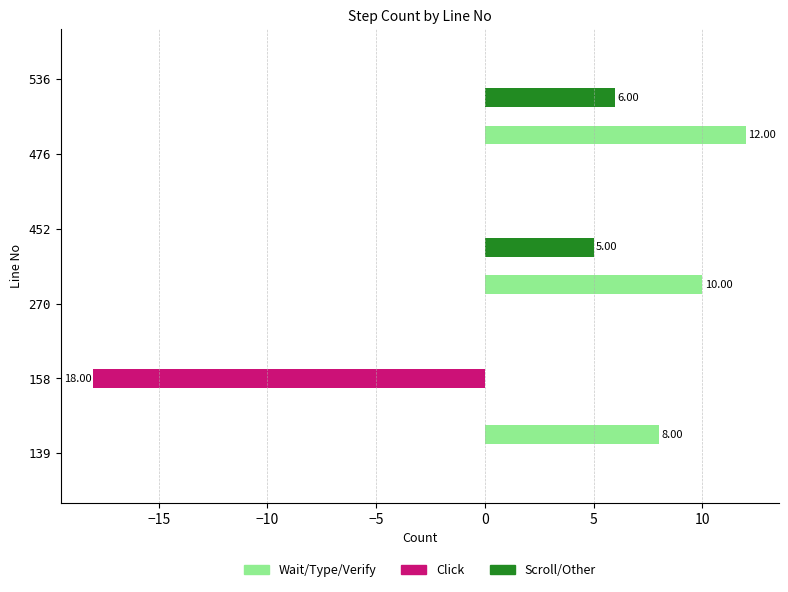

Is the value of Wait/Type/Verify at 452 greater than the value of Scroll/Other at 452?

No